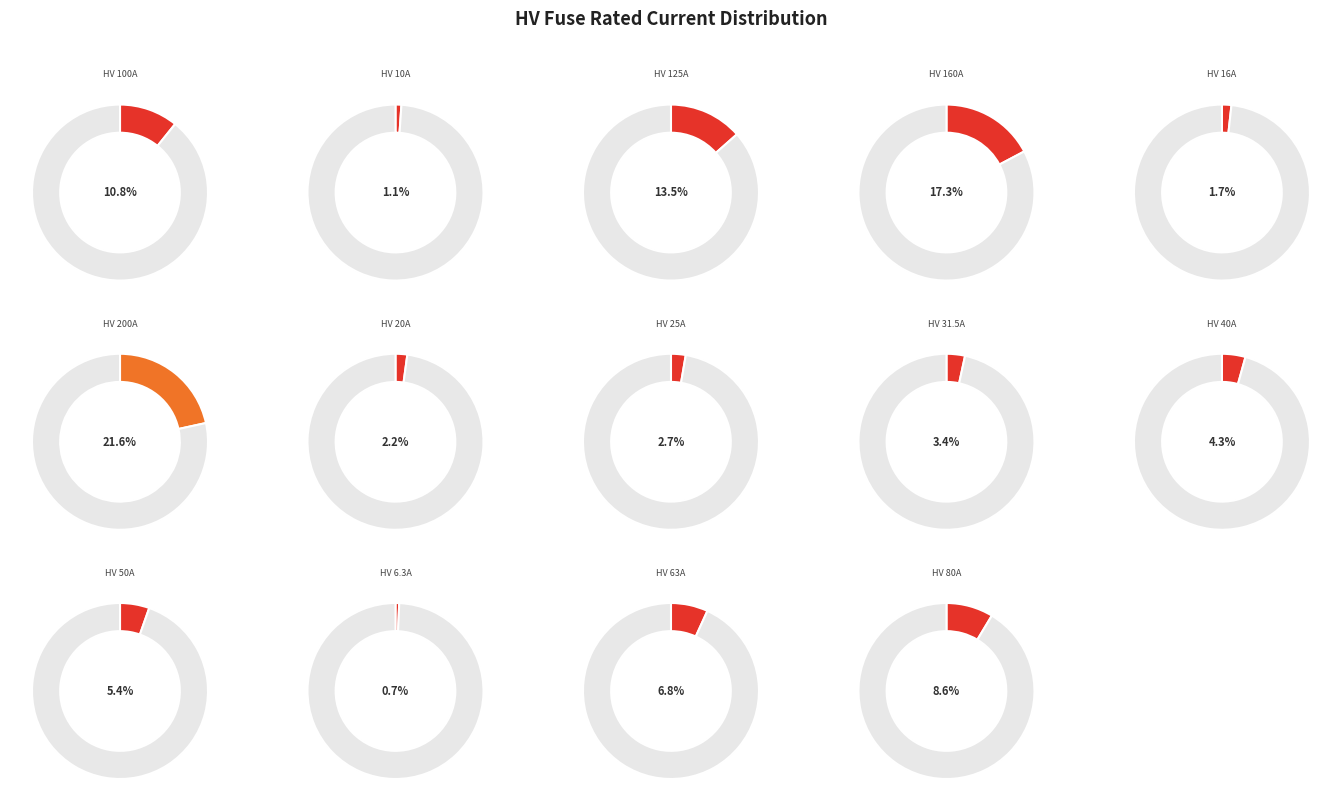

Is there a majority slice in this chart?

No